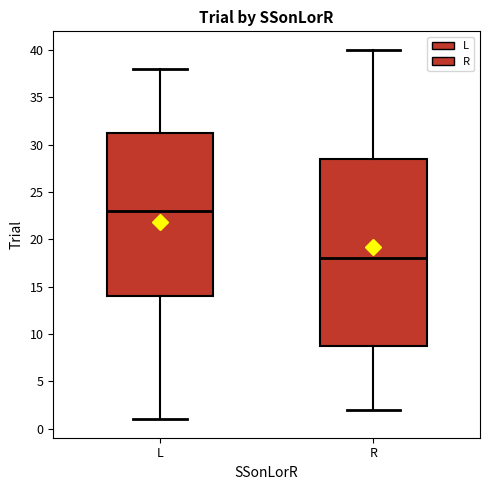

Which box's median line is the lowest?

R